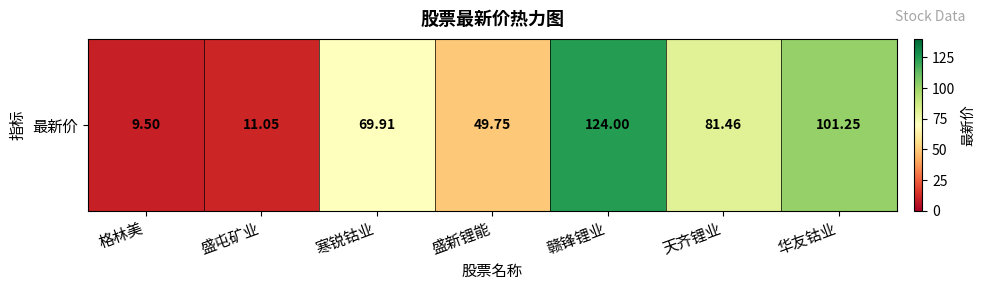

Approximately how many times larger is the value at 天齐锂业 compared to 赣锋锂业?

0.7